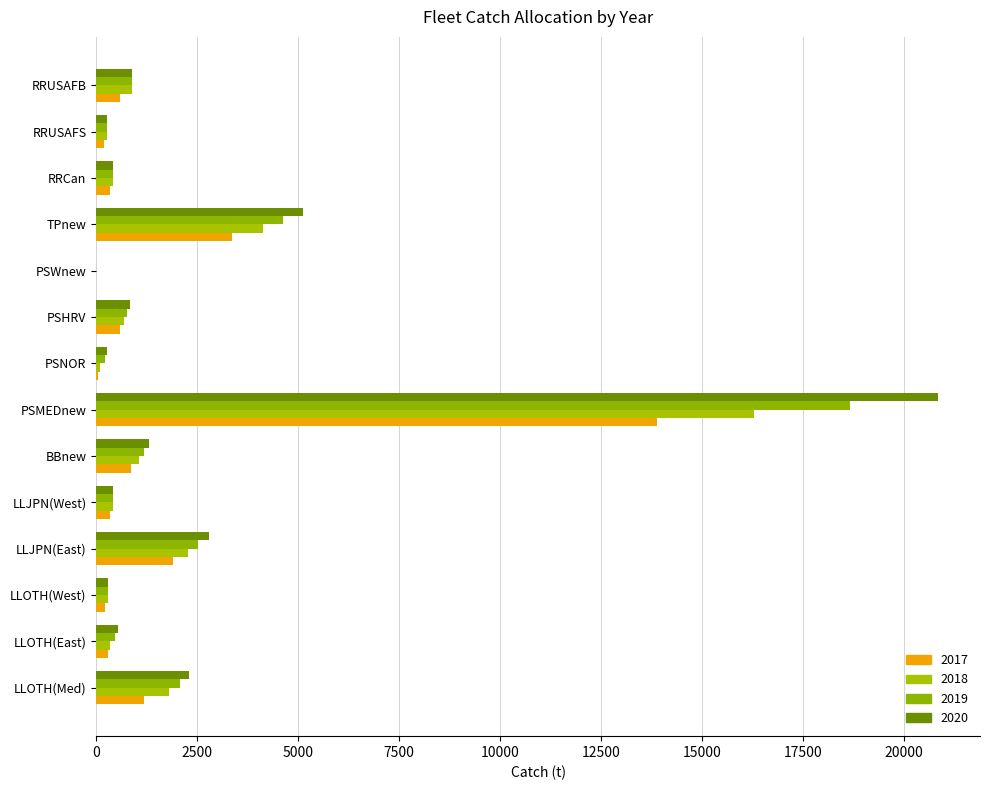

What is the value of the 2020 bar at the 5th from the left?

407.5